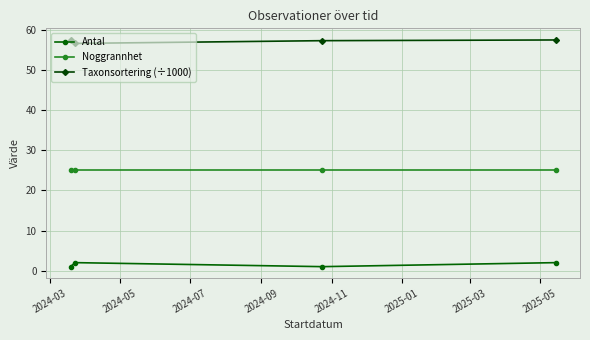

Does the chart display data point markers on the line(s)?

Yes